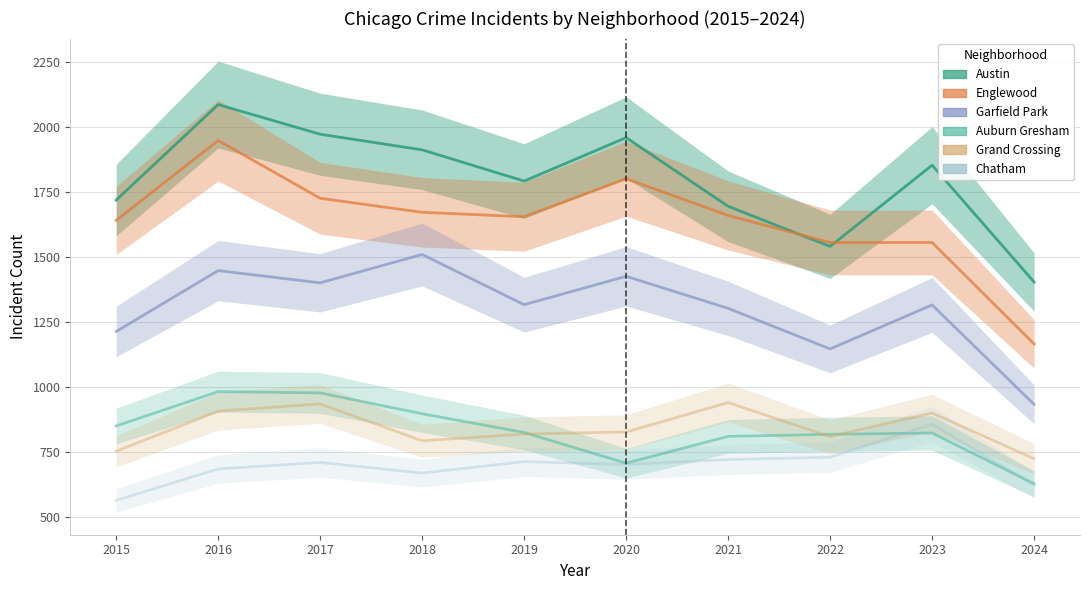

What is the average value of the Austin series?

1793